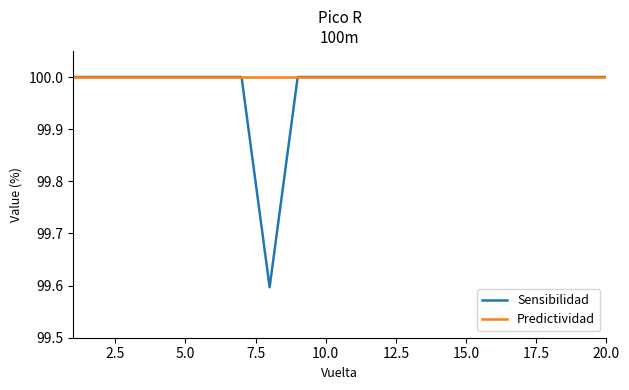

Which series has the largest range (max minus min)?

Sensibilidad